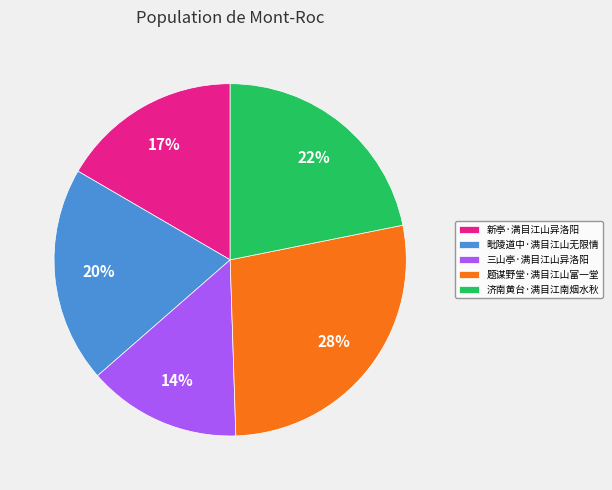

What is the ratio of the value at 题谋野堂·满目江山富一堂 to the value at 毗陵道中·满目江山无限情?

1.4